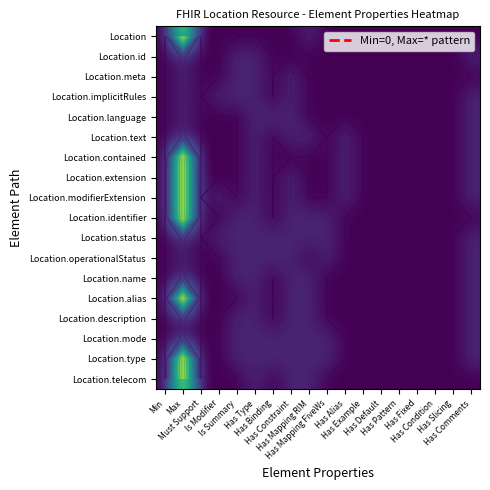

At how many categories does at least one series exceed 1?

1